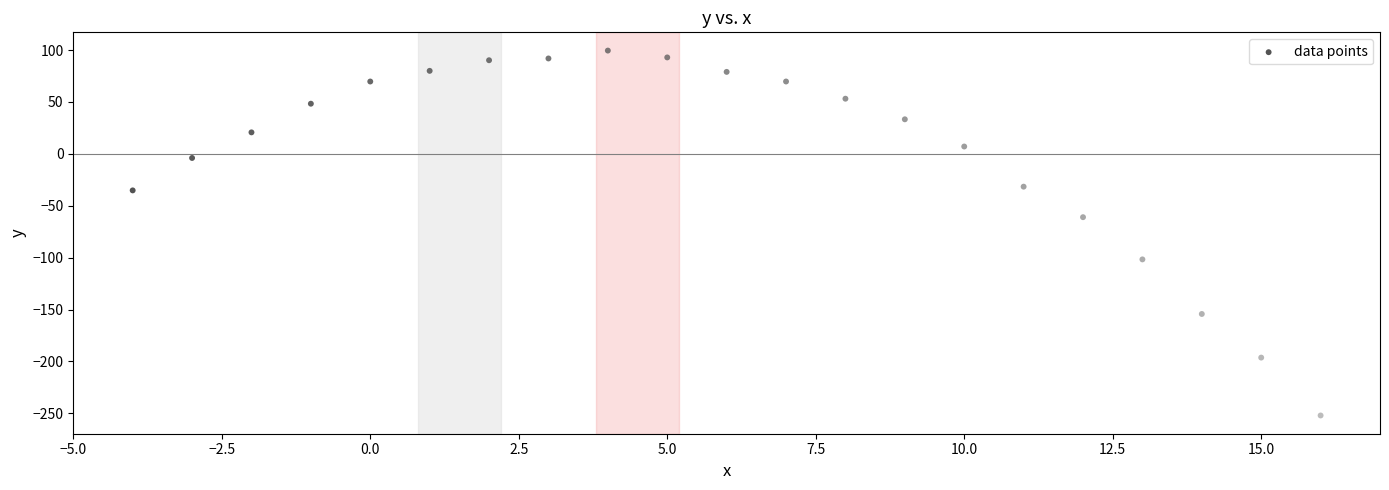

What is the range of Y values (max minus min)?

351.5